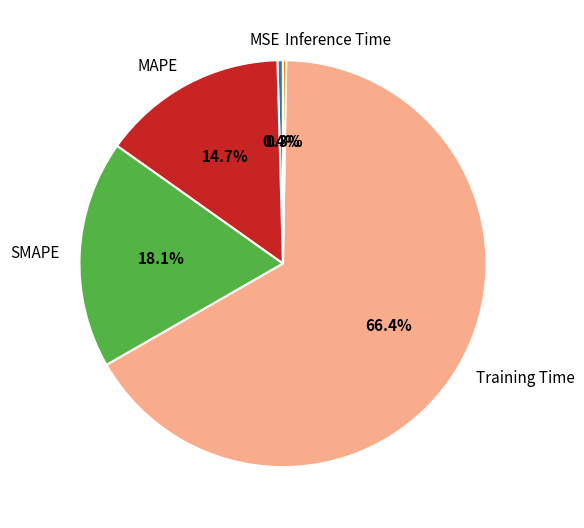

Between SMAPE and MSE, which is larger?

SMAPE